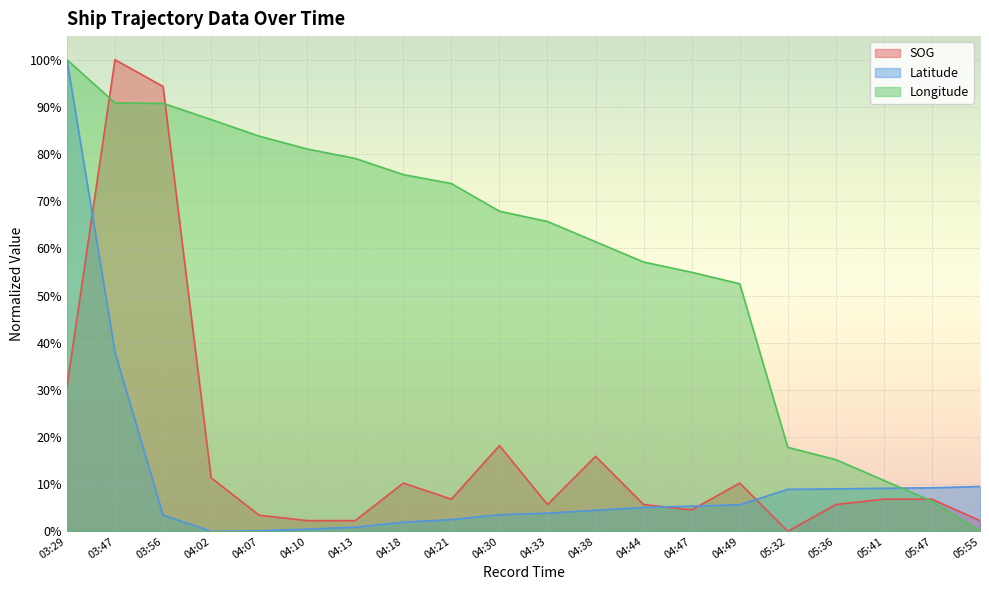

Rank the series at 04:07 from highest to lowest value.

Longitude, SOG, Latitude